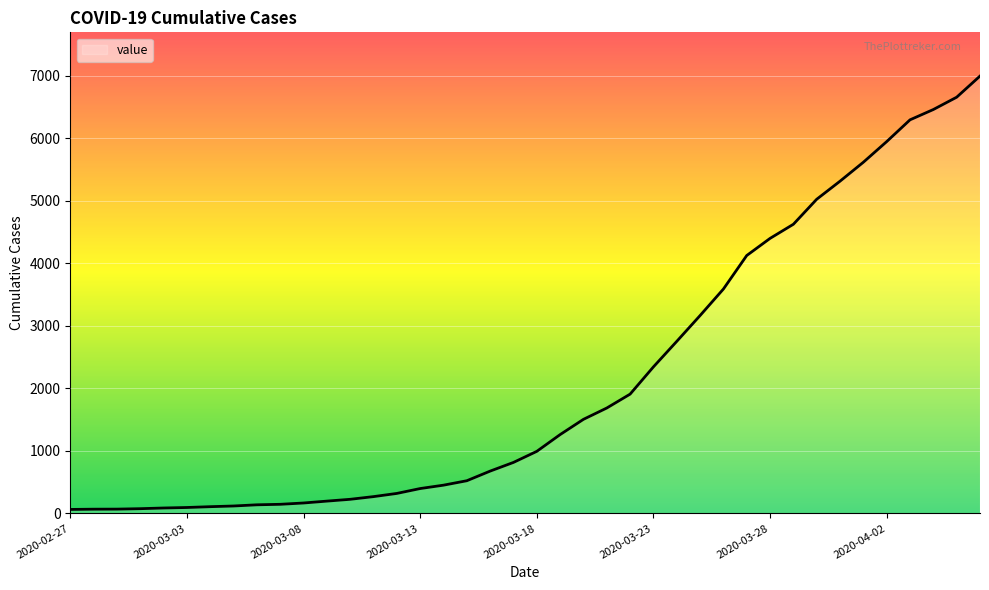

What is the maximum value shown in the chart?

6995